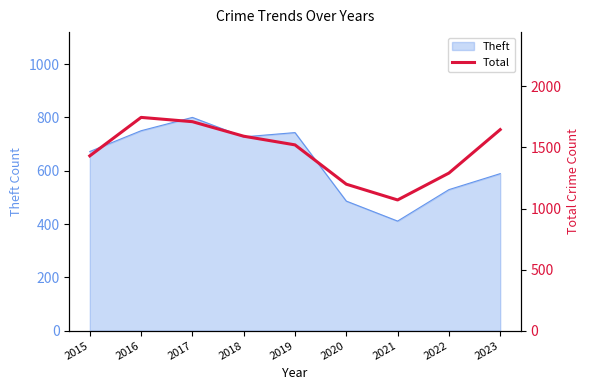

How many points are lower than both their immediate neighbors (excluding endpoints)?

1